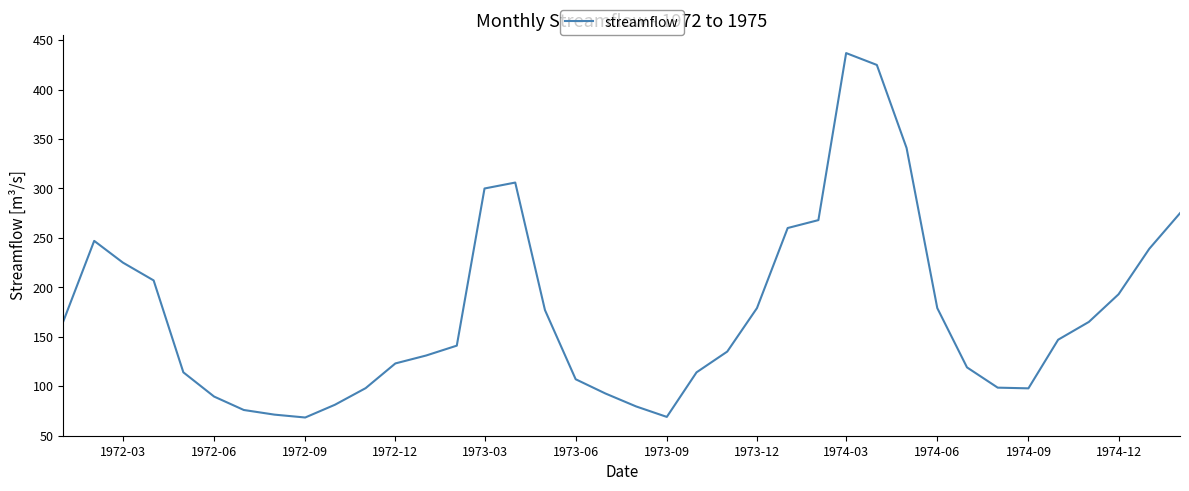

What is the difference between the maximum and minimum values?

368.7